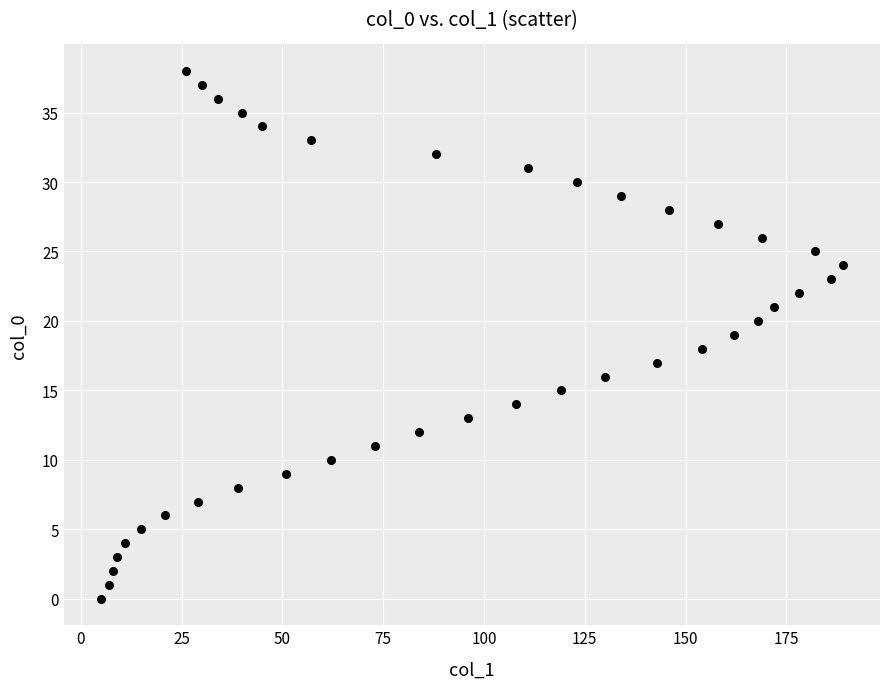

What is the range of X values (max minus min)?

184